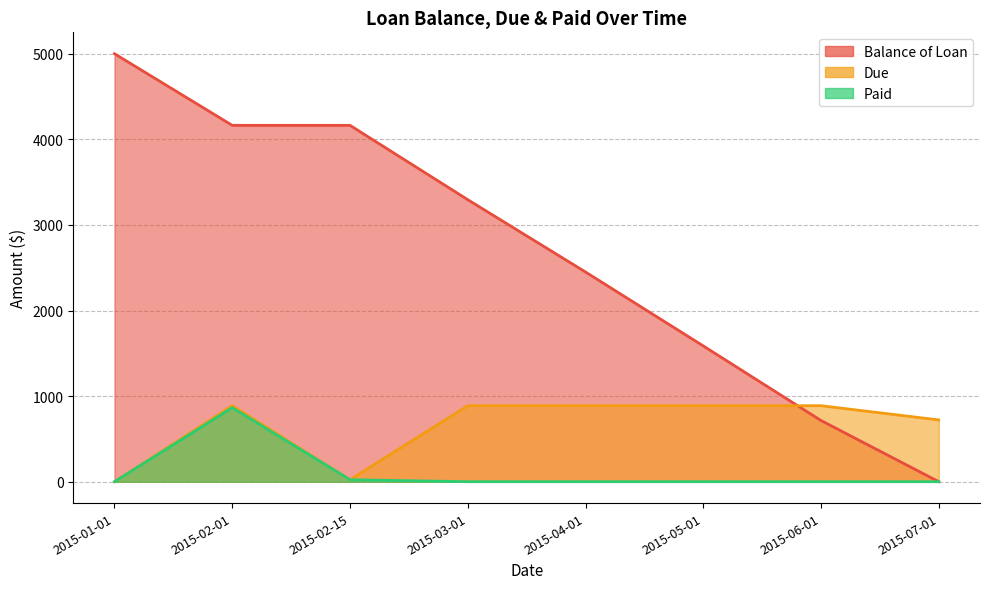

How many times do Due and Balance of Loan cross each other?

1